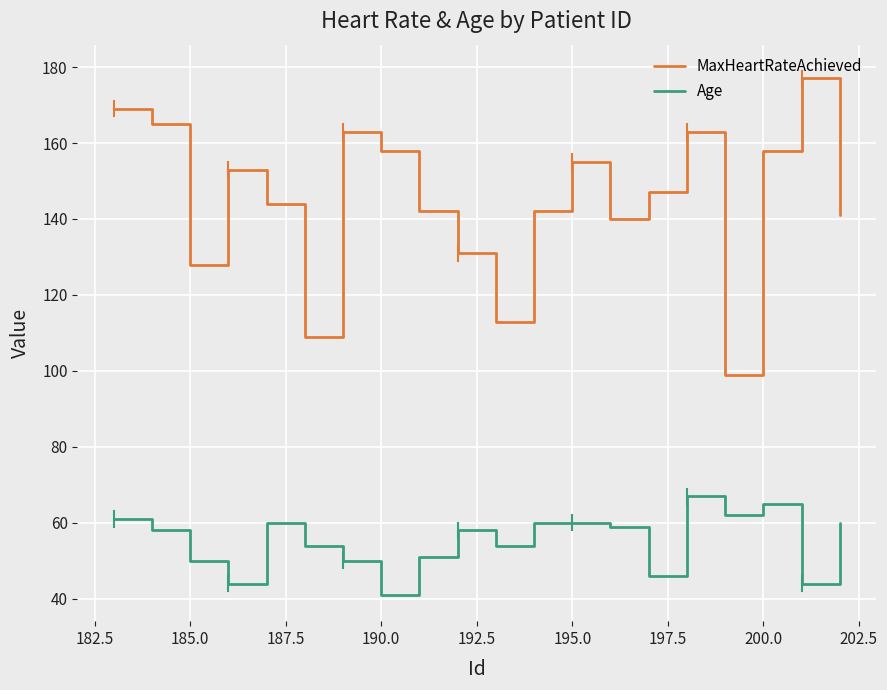

What is the greatest value displayed?

177